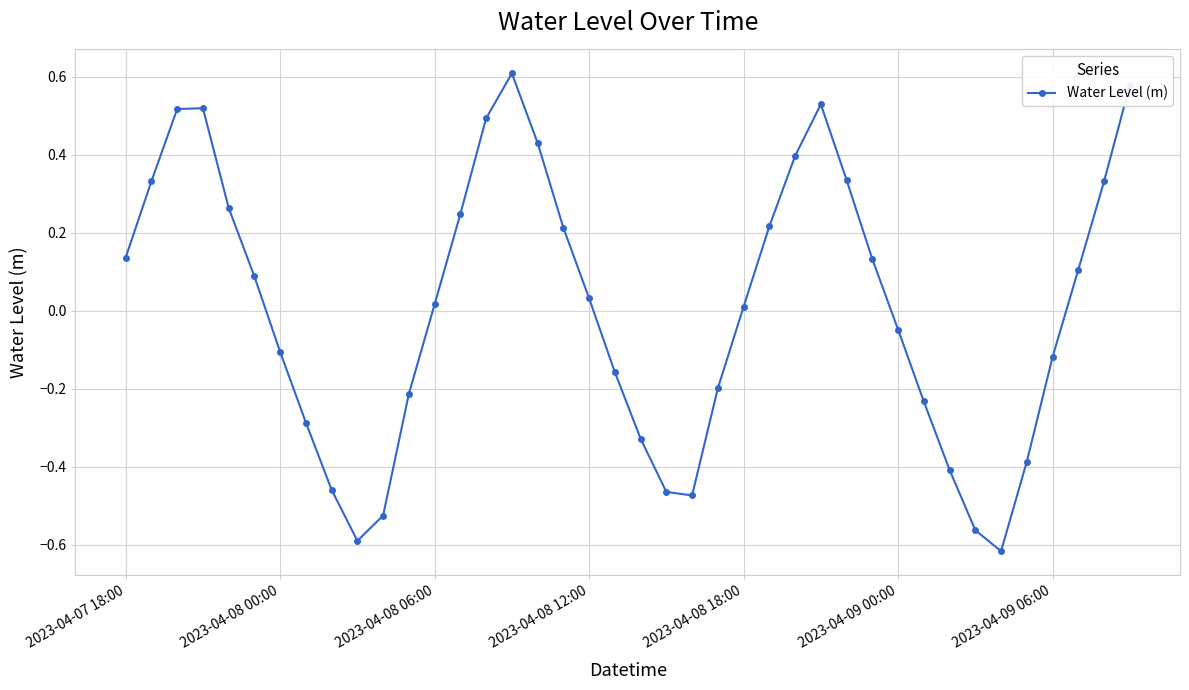

What is the difference between the maximum and minimum values?

1.2